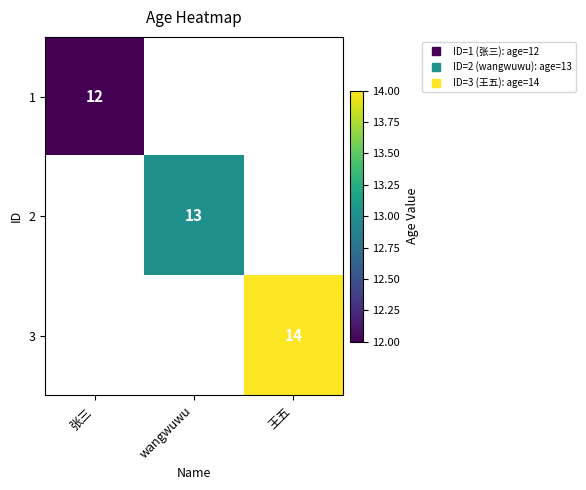

List the series in order of their peak value, lowest first.

1, 2, 3